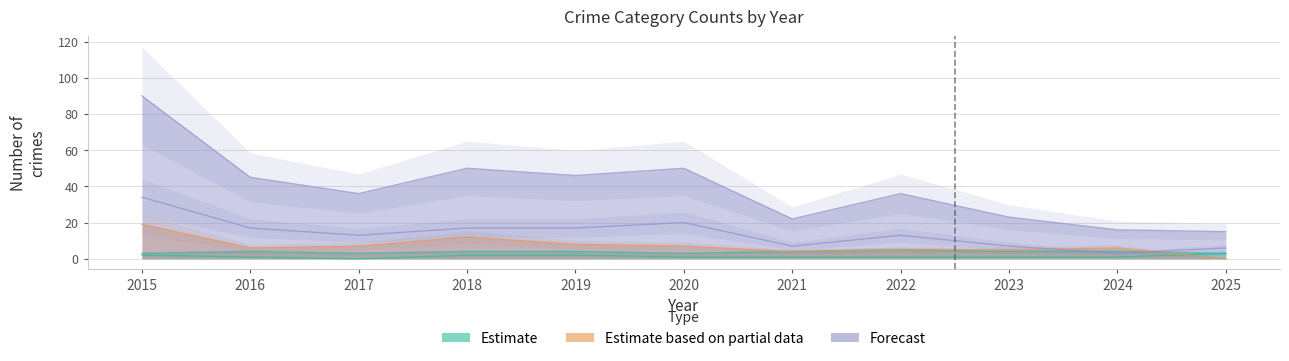

The Total series shows 46 at 2019. True or false?

True